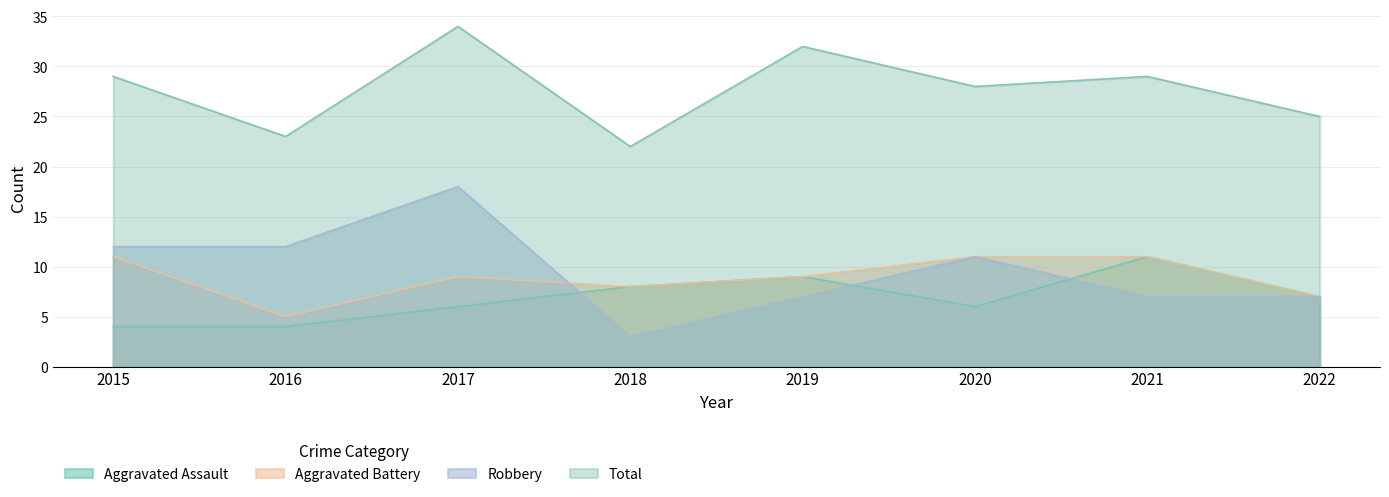

What is the difference between the maximum and minimum values in the Total series?

12